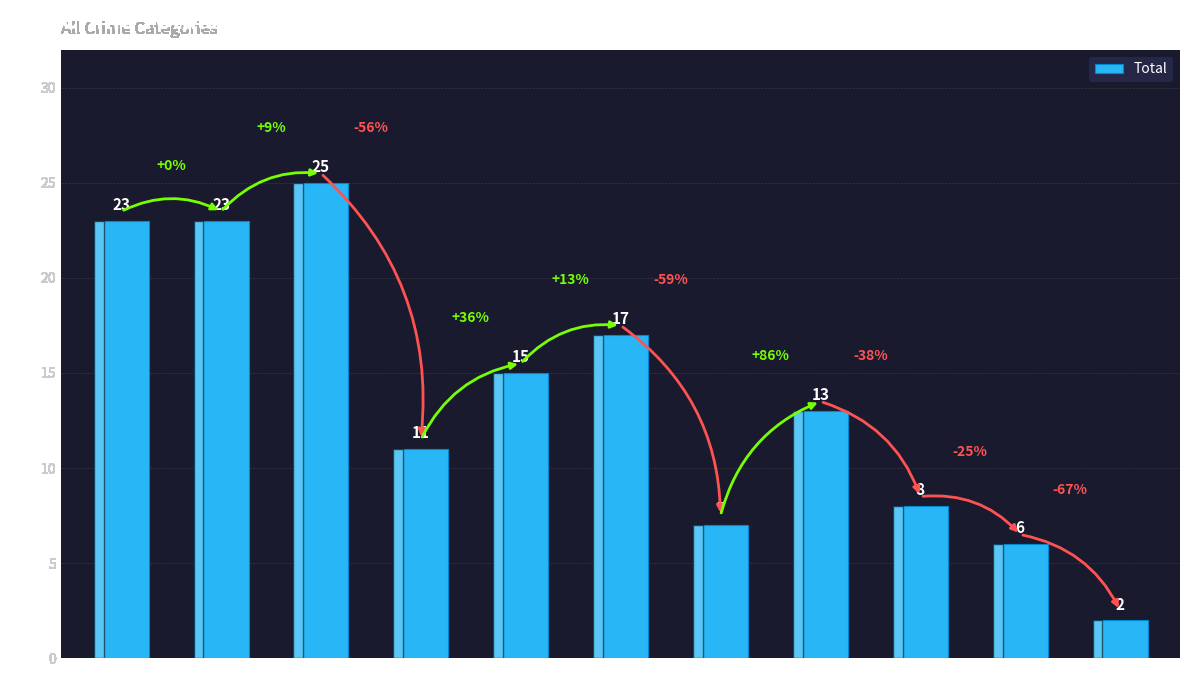

What is the value of the 10th bar from the left?

6